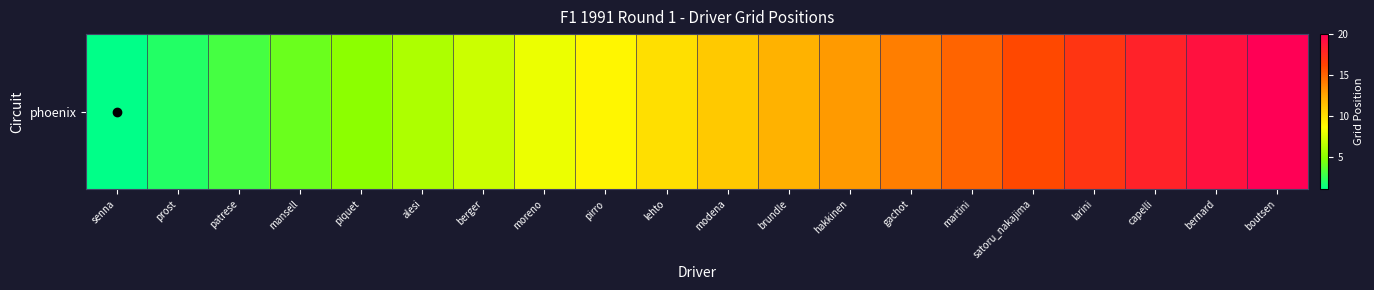

Which category has the highest value across all series?

boutsen